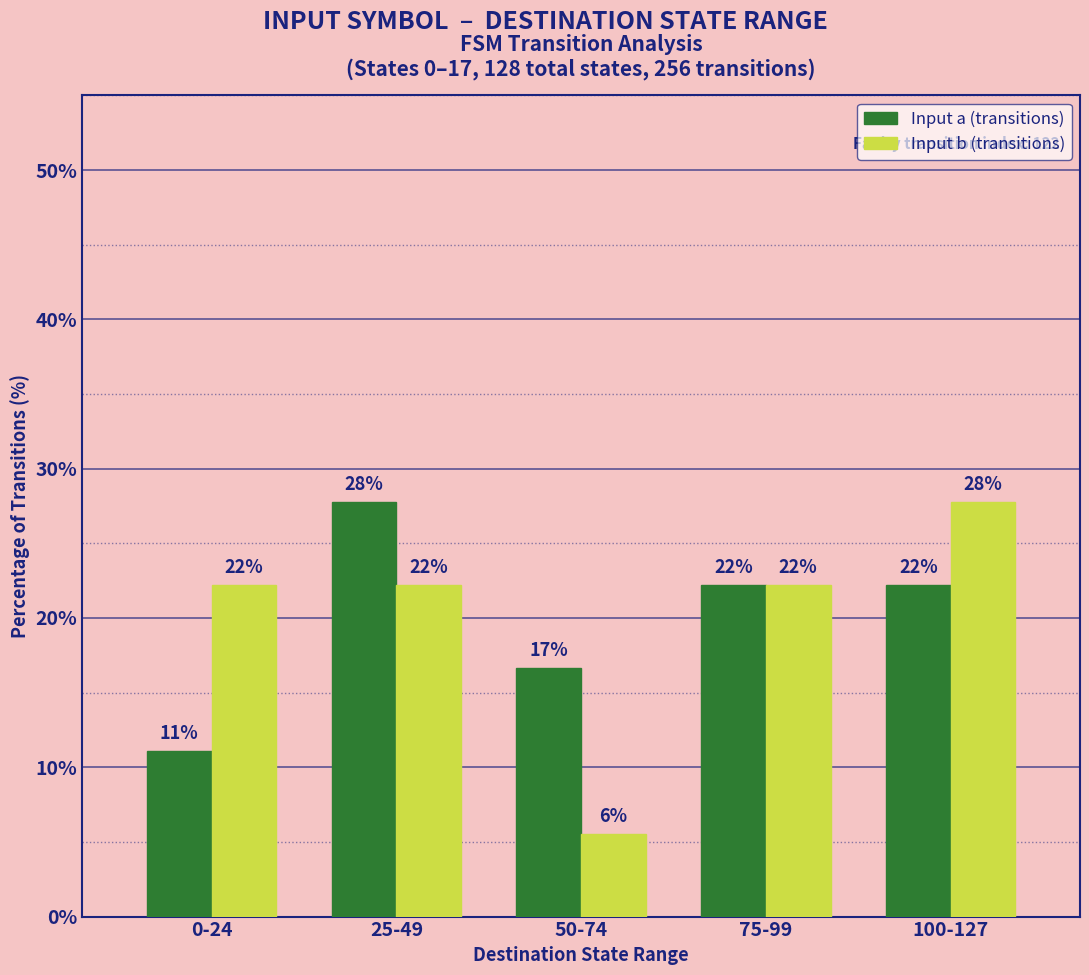

Which series has the largest total across all categories?

Input a (transitions)